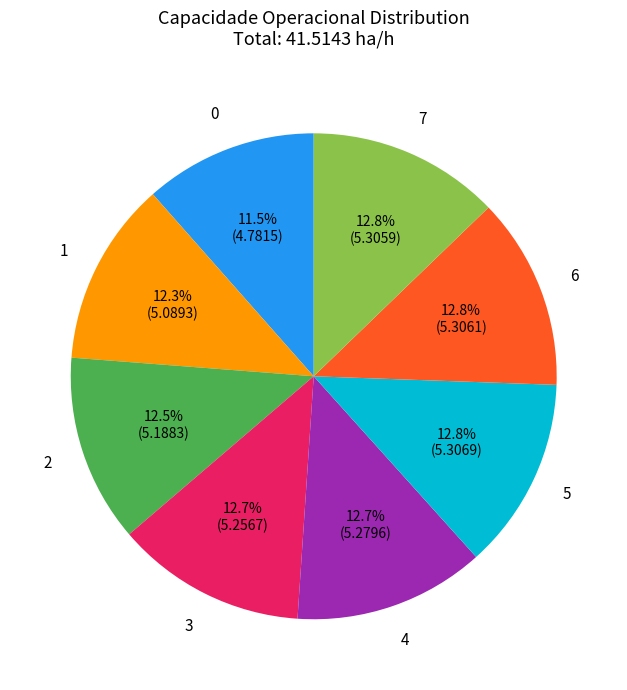

True or false: 1 accounts for 12% of the total.

True